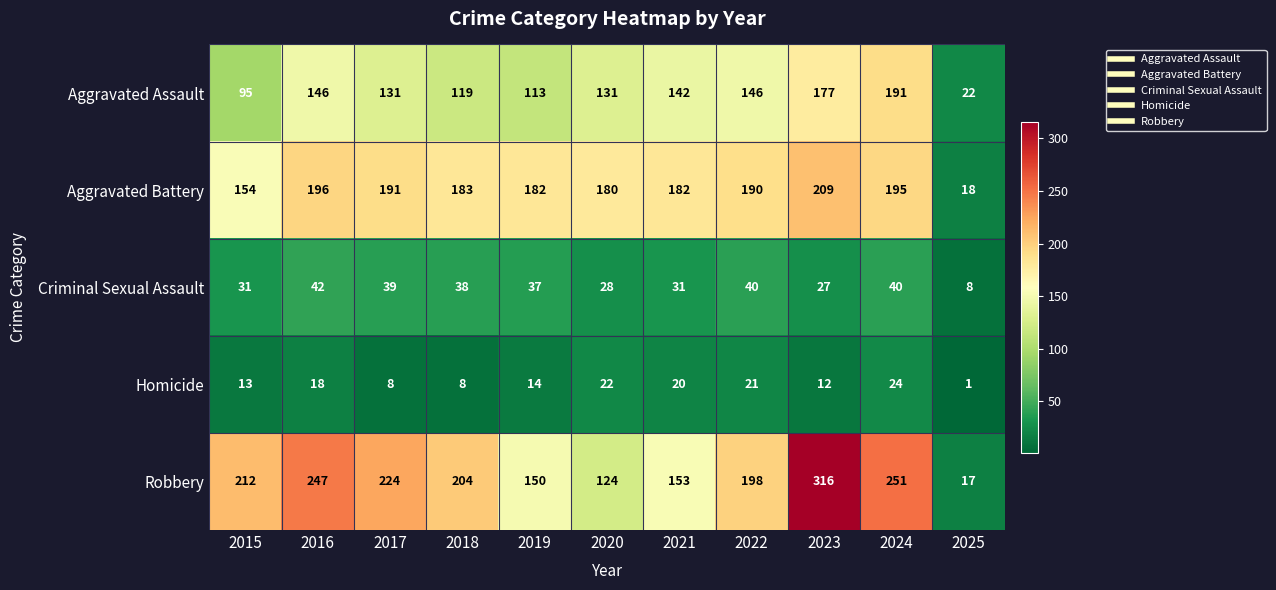

True or false: Criminal Sexual Assault has a value of 38 at 2018.

True